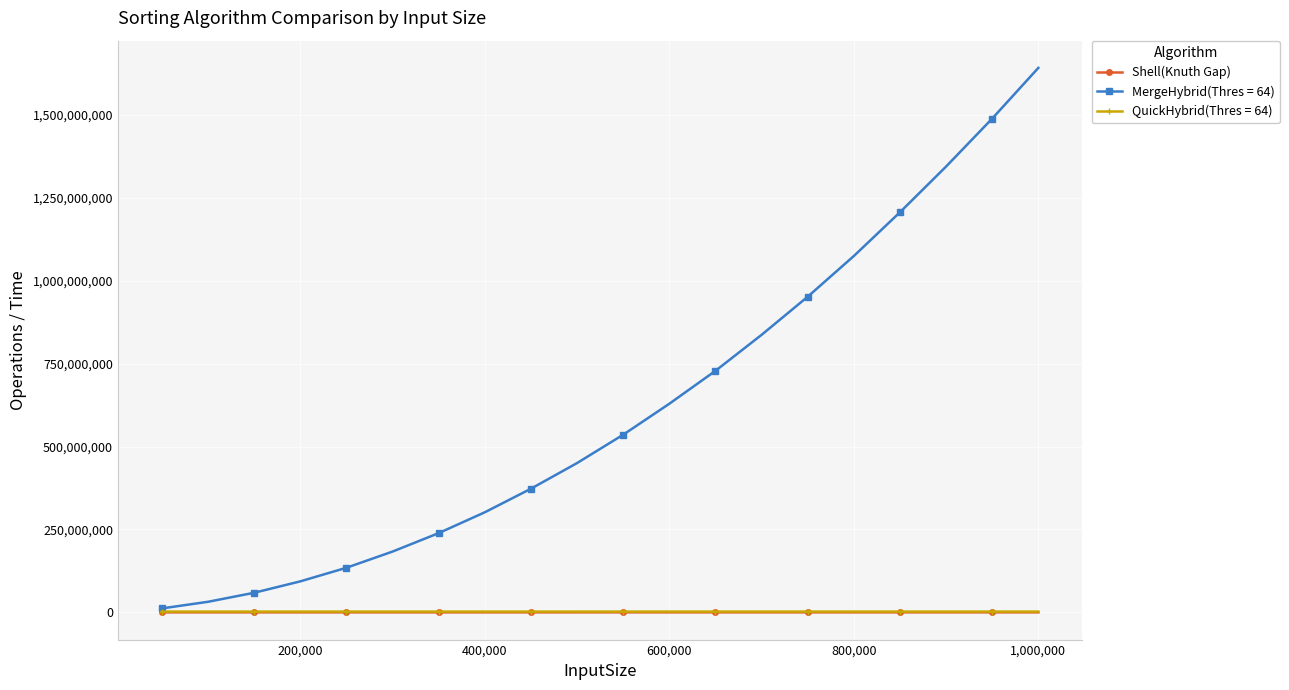

Which series has the largest range (max minus min)?

MergeHybrid(Thres = 64)